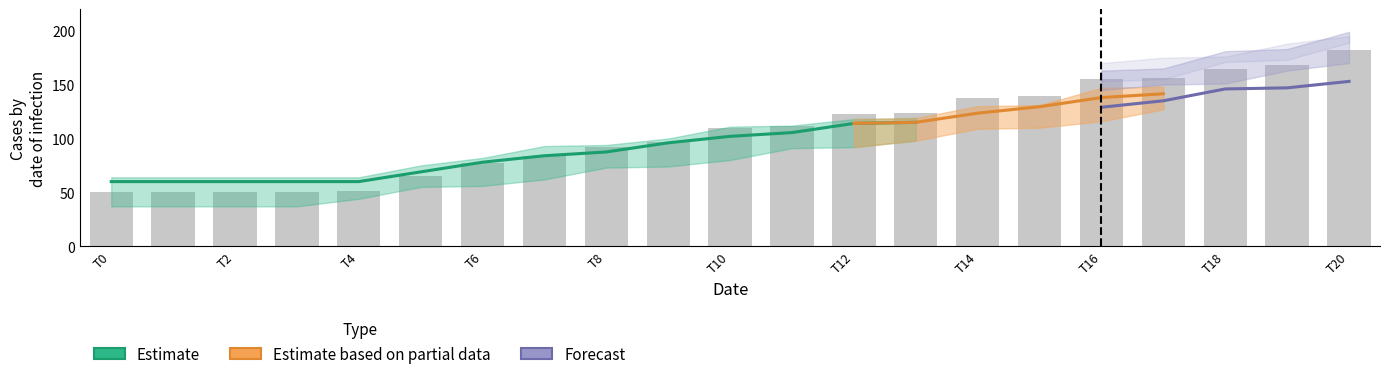

Which has a higher value, 2 or 14?

14